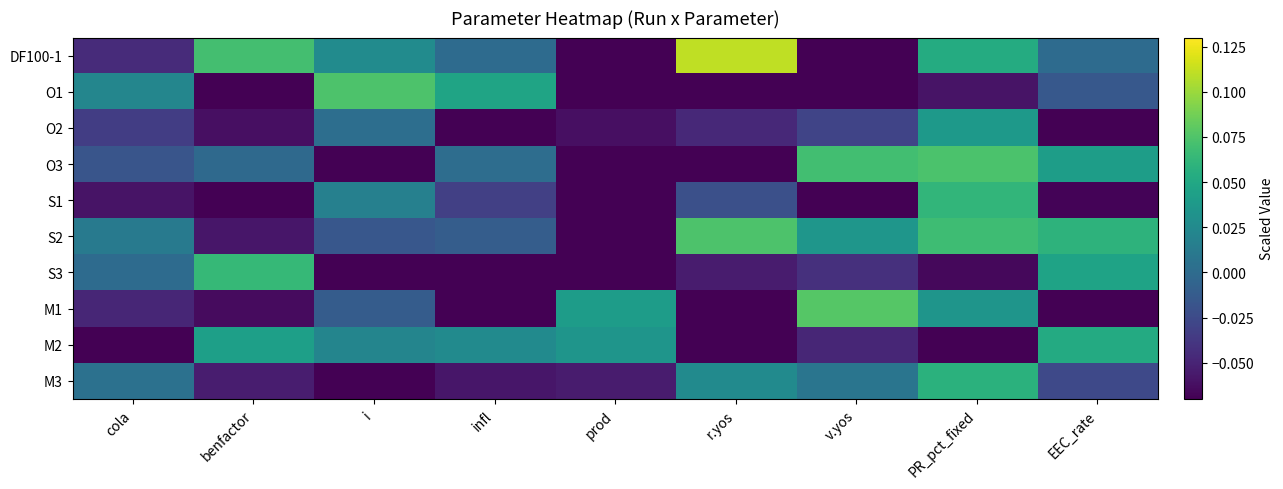

Reading left to right, list all the values displayed in this chart.

DF100-1: cola=-0.0	benfactor=0.1	i=0.0	infl=-0.0	prod=-0.1	r.yos=0.1	v.yos=-0.1	PR_pct_fixed=0.1	EEC_rate=0.0
O1: cola=0.0	benfactor=-0.1	i=0.1	infl=0.0	prod=-0.1	r.yos=-0.1	v.yos=-0.1	PR_pct_fixed=-0.1	EEC_rate=-0.0
O2: cola=-0.0	benfactor=-0.1	i=0.0	infl=-0.1	prod=-0.1	r.yos=-0.0	v.yos=-0.0	PR_pct_fixed=0.0	EEC_rate=-0.1
O3: cola=-0.0	benfactor=-0.0	i=-0.1	infl=0.0	prod=-0.1	r.yos=-0.1	v.yos=0.1	PR_pct_fixed=0.1	EEC_rate=0.0
S1: cola=-0.1	benfactor=-0.1	i=0.0	infl=-0.0	prod=-0.1	r.yos=-0.0	v.yos=-0.1	PR_pct_fixed=0.1	EEC_rate=-0.1
S2: cola=0.0	benfactor=-0.1	i=-0.0	infl=-0.0	prod=-0.1	r.yos=0.1	v.yos=0.0	PR_pct_fixed=0.1	EEC_rate=0.1
S3: cola=-0.0	benfactor=0.1	i=-0.1	infl=-0.1	prod=-0.1	r.yos=-0.1	v.yos=-0.0	PR_pct_fixed=-0.1	EEC_rate=0.0
M1: cola=-0.0	benfactor=-0.1	i=-0.0	infl=-0.1	prod=0.0	r.yos=-0.1	v.yos=0.1	PR_pct_fixed=0.0	EEC_rate=-0.1
M2: cola=-0.1	benfactor=0.0	i=0.0	infl=0.0	prod=0.0	r.yos=-0.1	v.yos=-0.0	PR_pct_fixed=-0.1	EEC_rate=0.1
M3: cola=0.0	benfactor=-0.1	i=-0.1	infl=-0.1	prod=-0.1	r.yos=0.0	v.yos=0.0	PR_pct_fixed=0.1	EEC_rate=-0.0